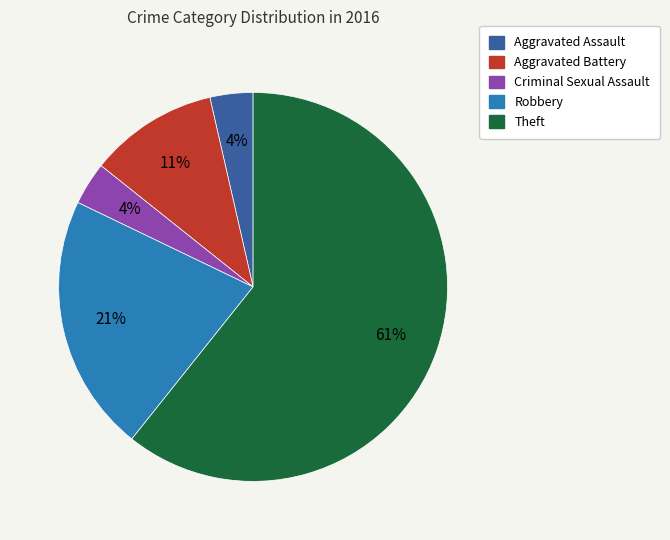

Is there any slice that represents more than half of the pie?

Yes